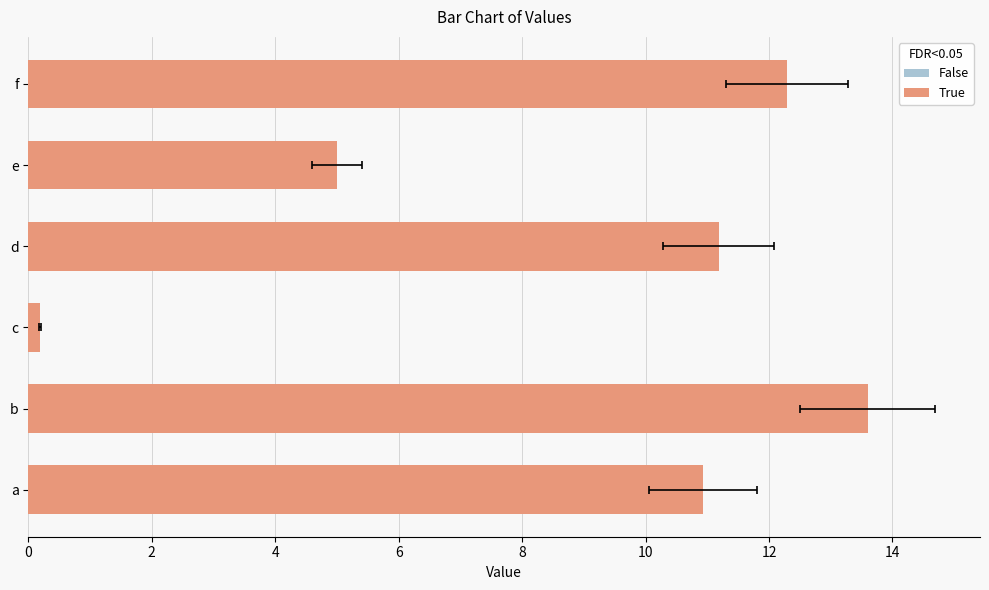

Is it true that the value at a is 10.9?

True